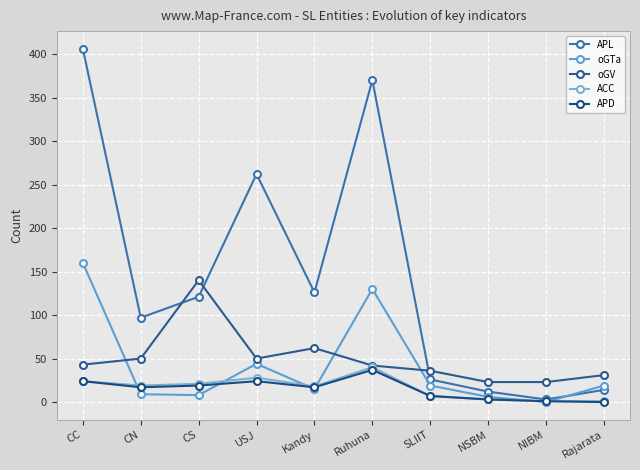

How many categories are shown in the chart?

10